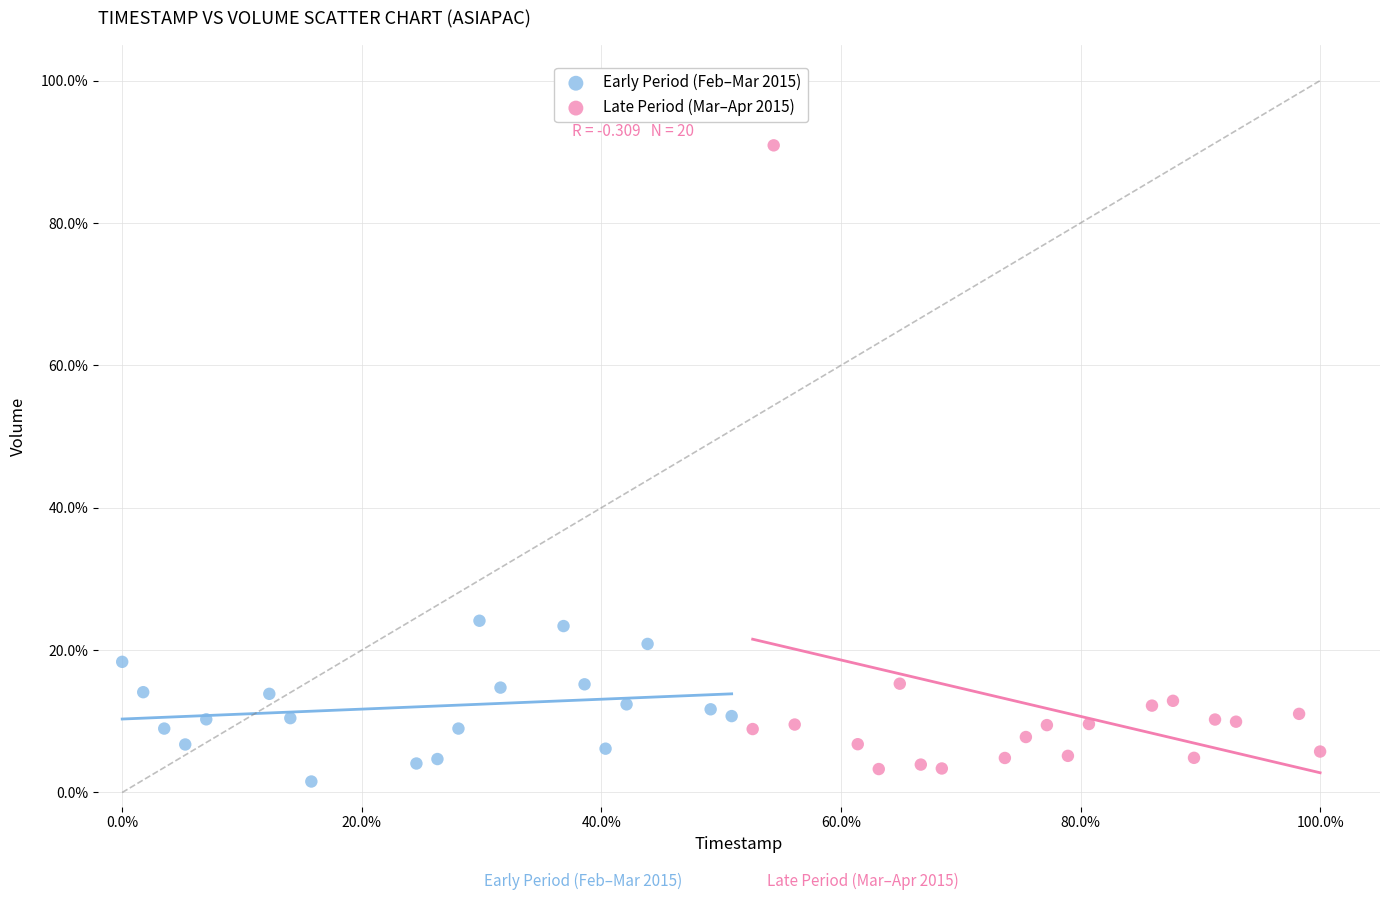

Which series has the largest Y range (max minus min)?

Late Period (Mar–Apr 2015)